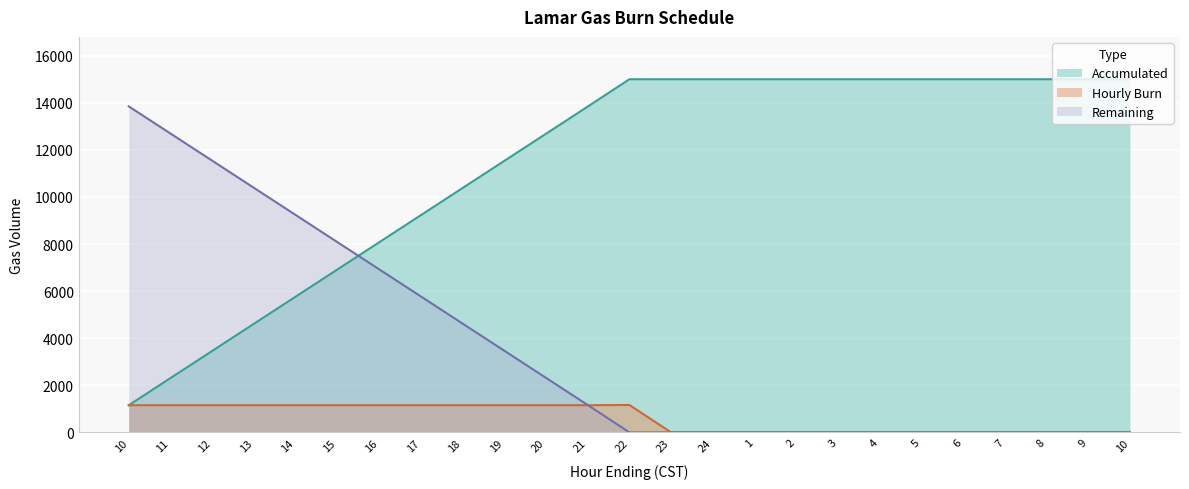

What is the label of the 7th point from the left?

16